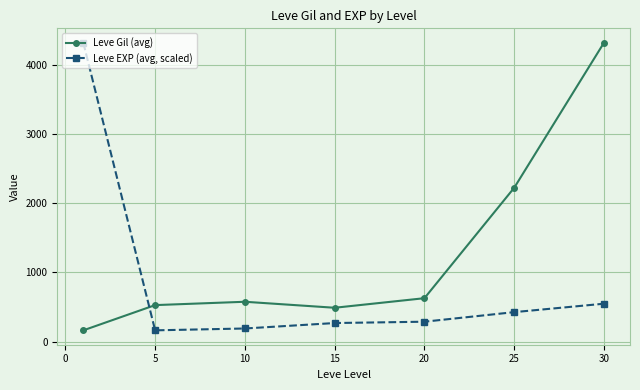

Reading left to right, list all the values displayed in this chart.

Leve Gil (avg): 163.5	528.3	576.7	490.0	628.3	2225.0	4322.5
Leve EXP (avg, scaled): 4322.5	163.5	190.3	269.1	288.4	426.7	548.6